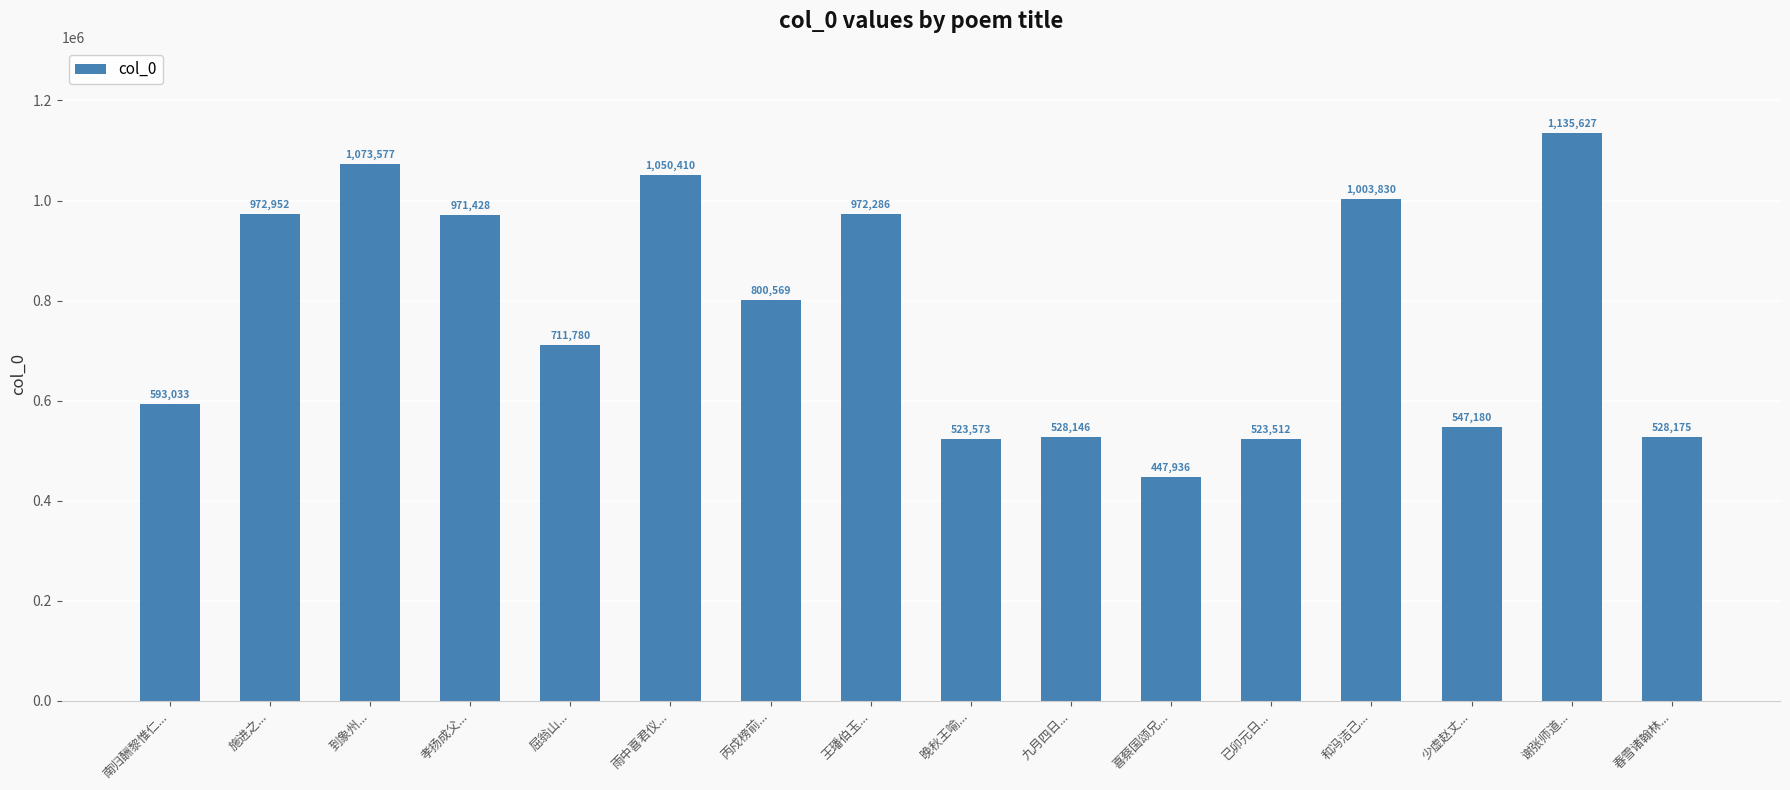

Which category has the highest value across all series?

谢张师道...